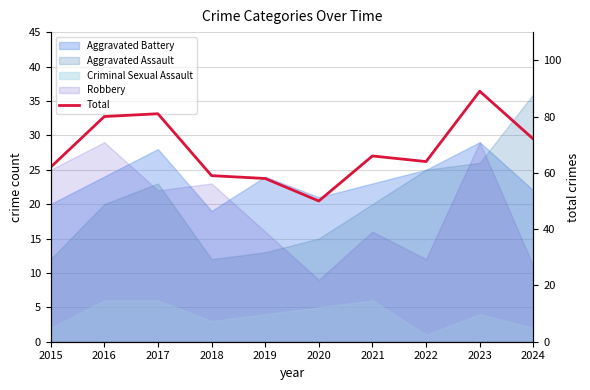

What is the change in value from 2023 to 2024?

-17